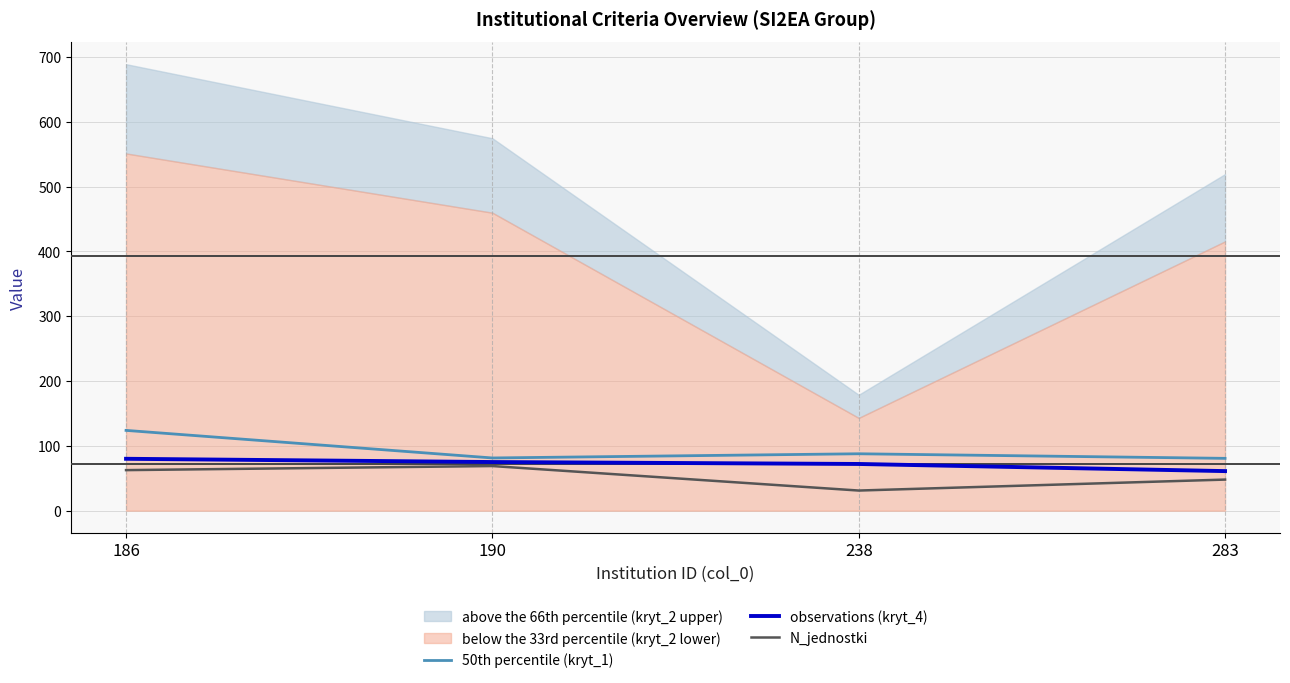

The observations (kryt_4) series shows 105.8 at 283. True or false?

False